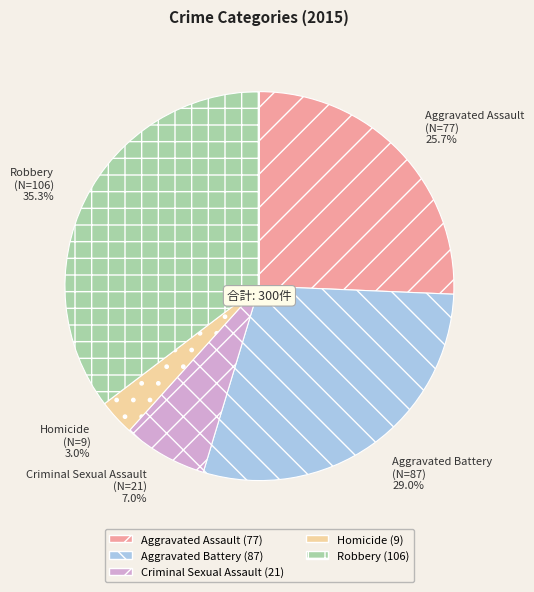

How many slices are in this pie chart?

5